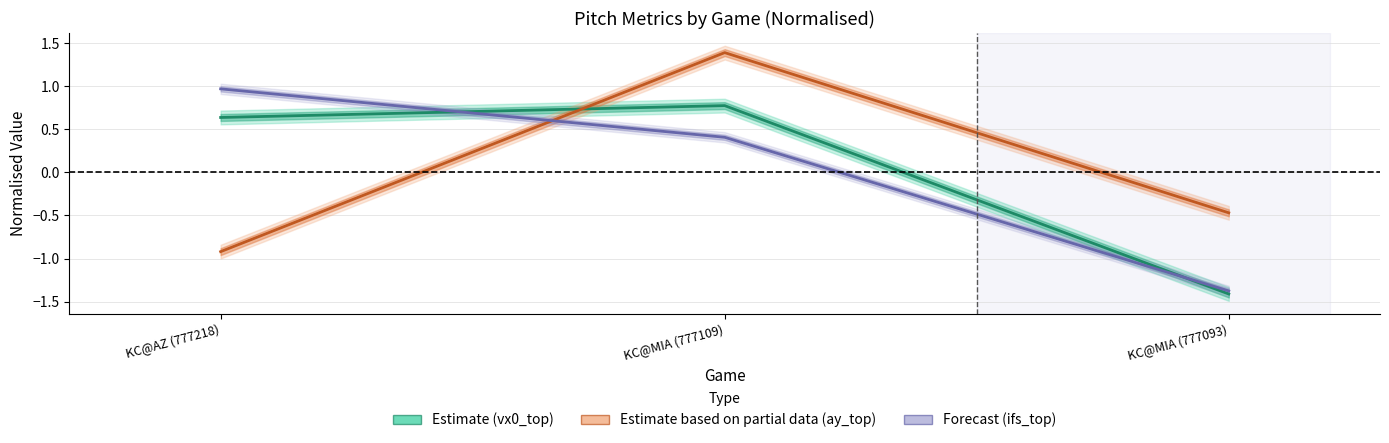

What is the difference between the vx0_top values at KC@MIA (777093) and KC@AZ (777218)?

2.0